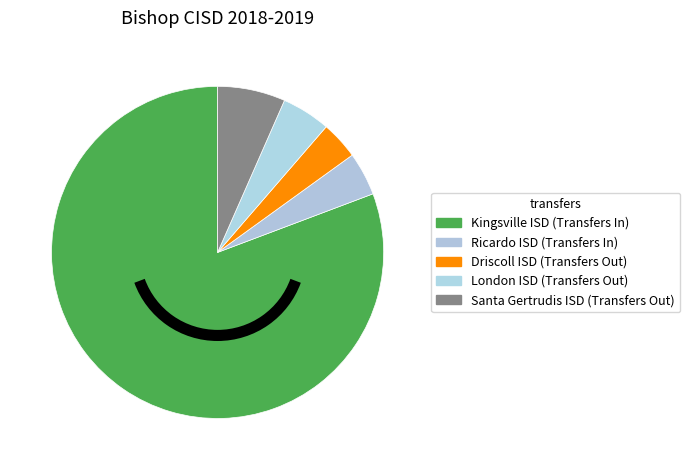

Rank the categories by value from lowest to highest.

Driscoll ISD (Transfers Out), Ricardo ISD (Transfers In), London ISD (Transfers Out), Santa Gertrudis ISD (Transfers Out), Kingsville ISD (Transfers In)